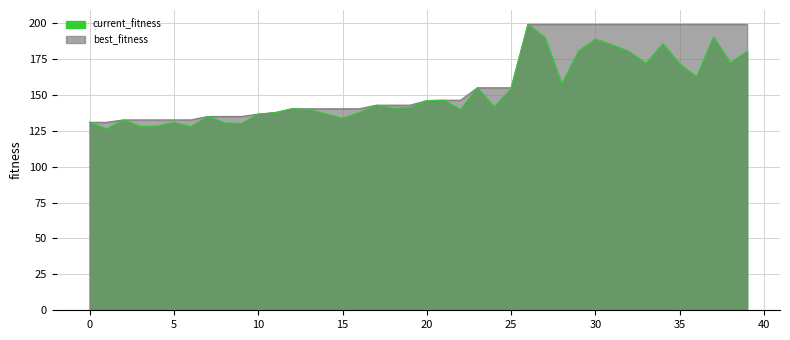

Reading left to right, what are all the values shown in this chart?

best_fitness: 0=130.9	1=130.9	2=132.6	3=132.6	4=132.6	5=132.6	6=132.6	7=135.0	8=135.0	9=135.0	10=136.7	11=137.7	12=140.4	13=140.4	14=140.4	15=140.4	16=140.4	17=142.9	18=142.9	19=142.9	20=146.0	21=146.3	22=146.3	23=155.0	24=155.0	25=155.0	26=199.2	27=199.2	28=199.2	29=199.2	30=199.2	31=199.2	32=199.2	33=199.2	34=199.2	35=199.2	36=199.2	37=199.2	38=199.2	39=199.2
current_fitness: 0=130.9	1=126.4	2=132.6	3=128.1	4=128.4	5=130.8	6=127.9	7=135.0	8=130.5	9=130.1	10=136.7	11=137.7	12=140.4	13=140.0	14=136.8	15=133.9	16=137.8	17=142.9	18=140.7	19=141.3	20=146.0	21=146.3	22=139.9	23=155.0	24=141.6	25=154.4	26=199.2	27=190.1	28=157.6	29=180.7	30=188.9	31=184.9	32=180.3	33=172.0	34=185.8	35=171.7	36=162.6	37=190.3	38=172.4	39=180.4